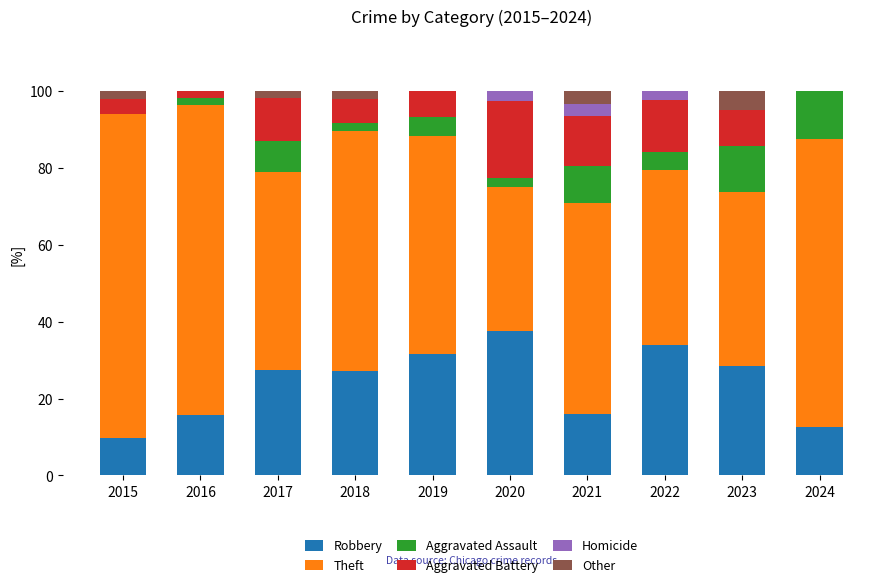

The Robbery series shows 37.5 at 2020. True or false?

True